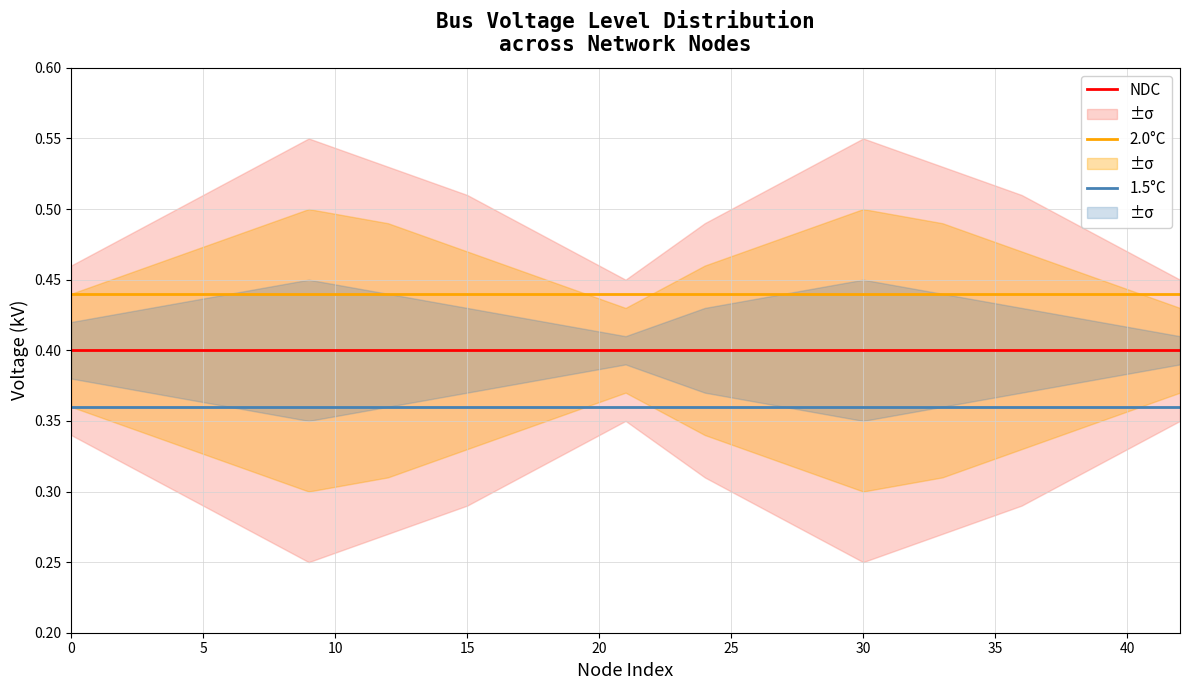

Is it true that NDC equals 0.4 at 15?

True